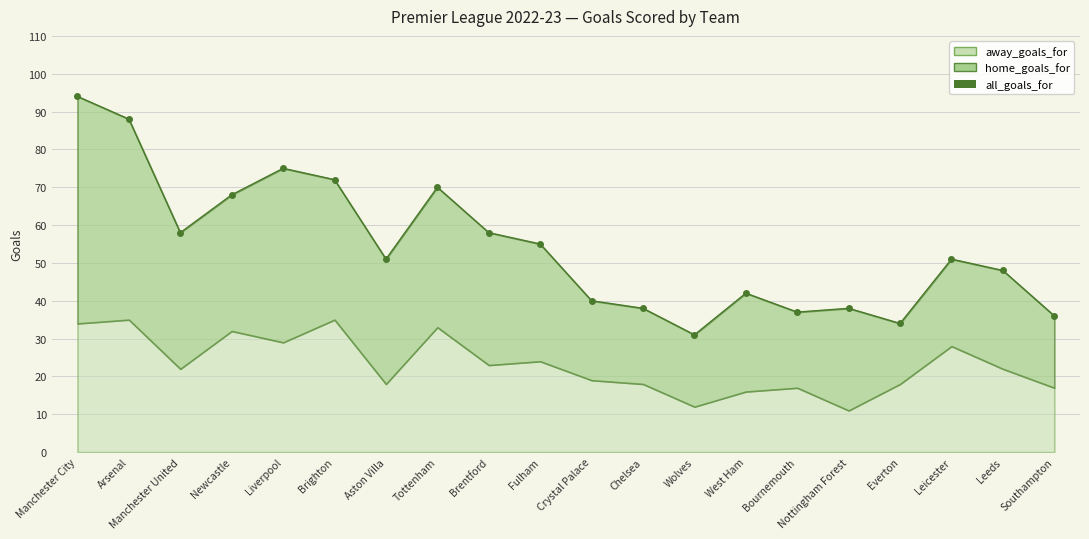

Rank the categories by value from lowest to highest.

Wolves, Everton, Southampton, Bournemouth, Chelsea, Nottingham Forest, Crystal Palace, West Ham, Leeds, Aston Villa, Leicester, Fulham, Manchester United, Brentford, Newcastle, Tottenham, Brighton, Liverpool, Arsenal, Manchester City